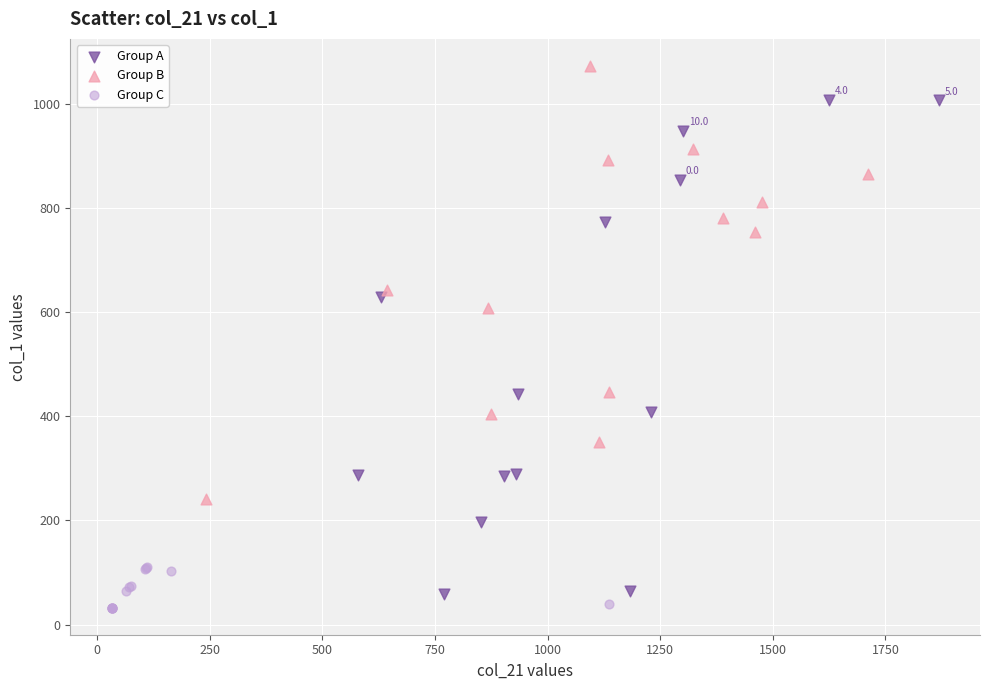

Which series has the widest spread of Y values?

Group A